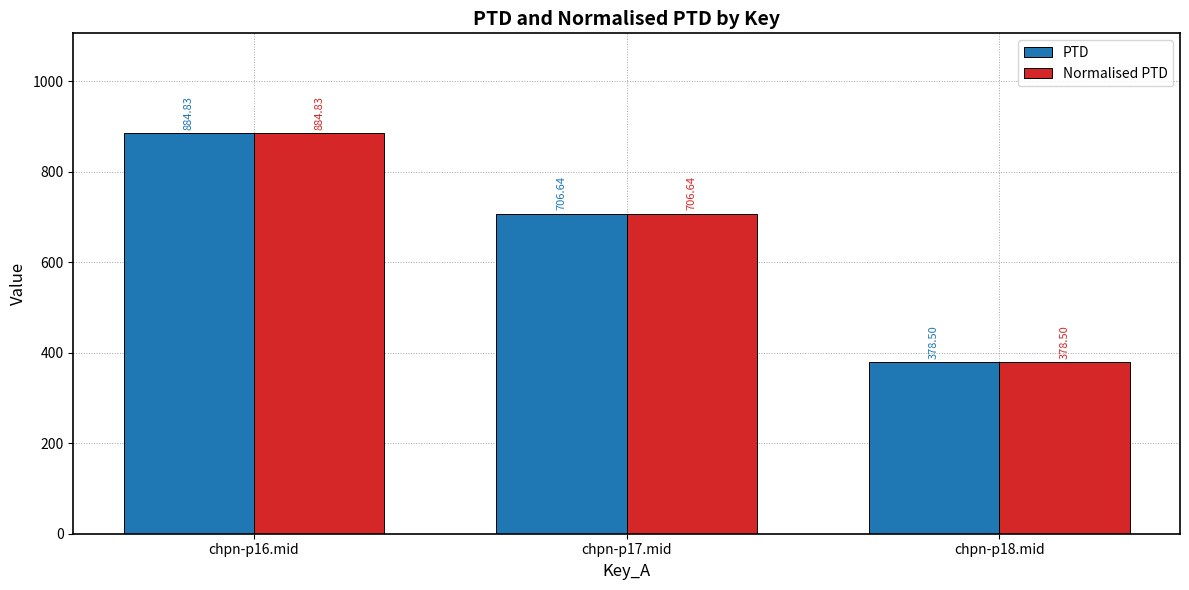

At how many categories does at least one series exceed 686?

2